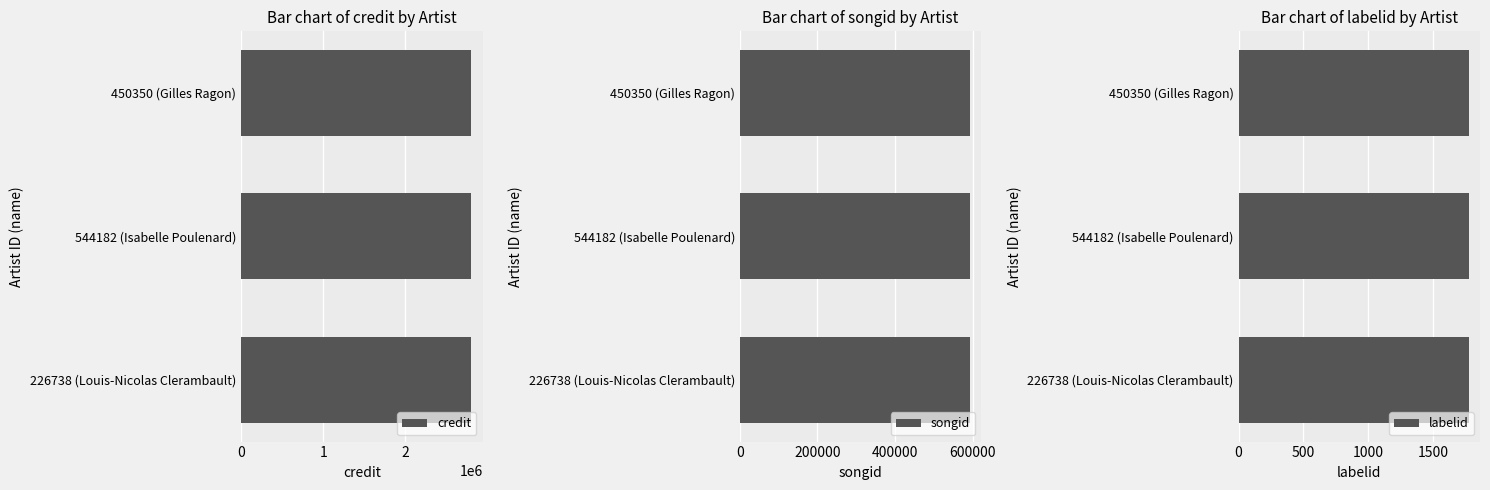

Between 544182 and 544182, which series saw the biggest shift?

credit